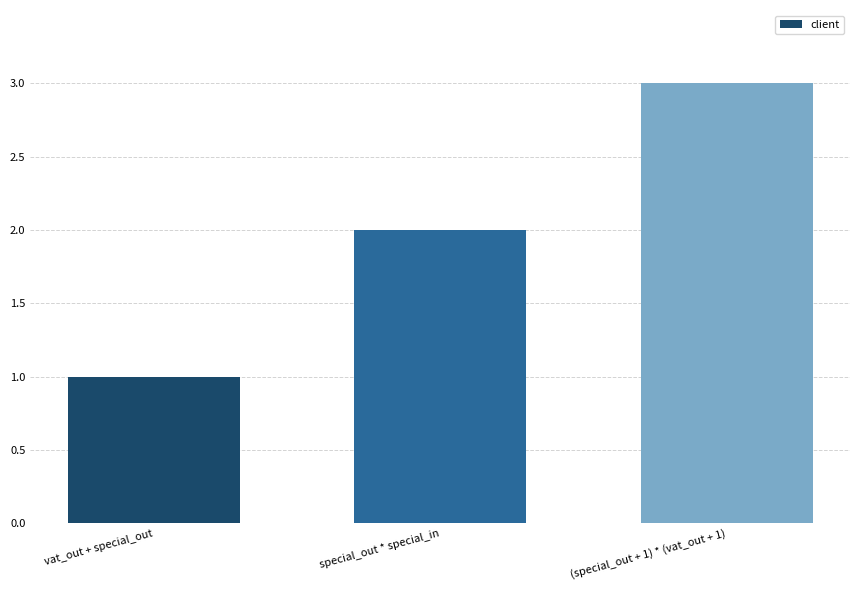

The chart shows a value of 3 at special_out * special_in. True or false?

False